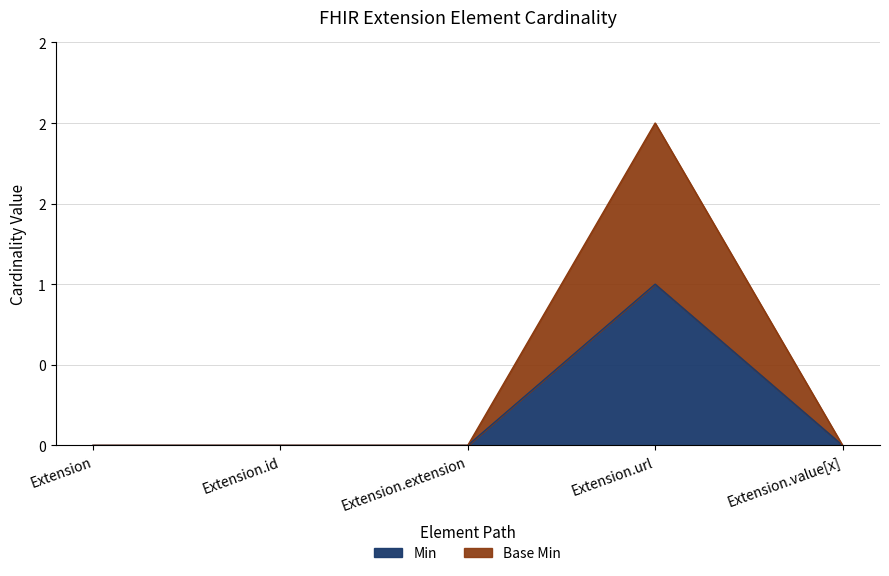

Reading left to right, what are all the values shown in this chart?

Min: 0	0	0	1	0
Base Min: 0	0	0	2	0